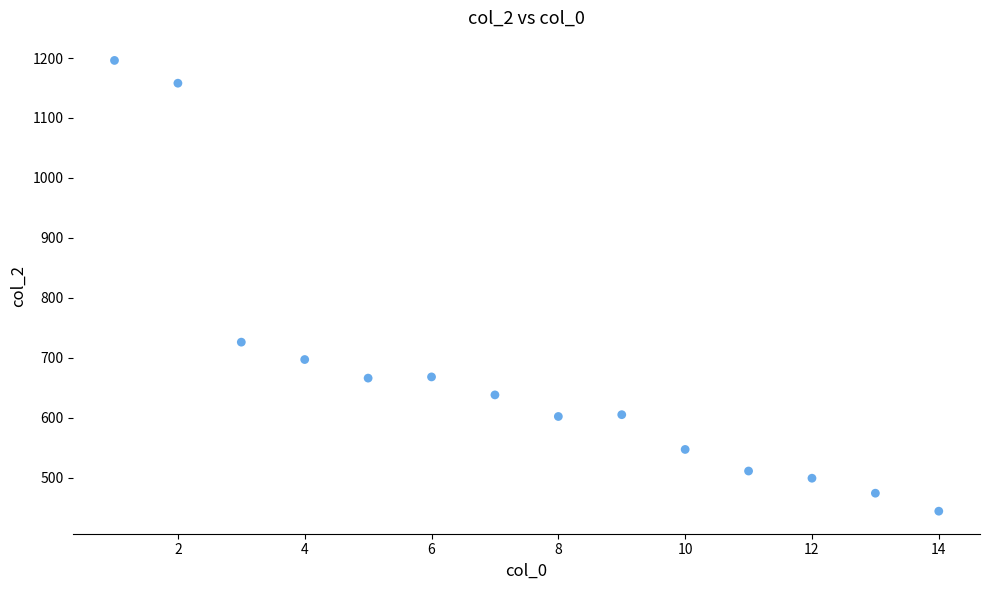

What Y value in the scatter plot is closest to 820?

726